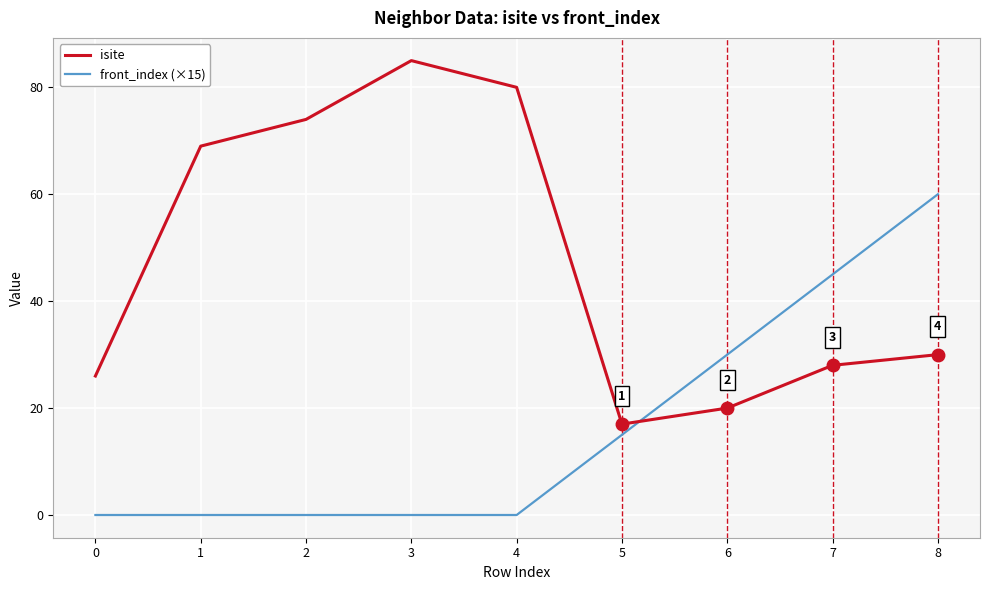

How many categories are shown in the chart?

9